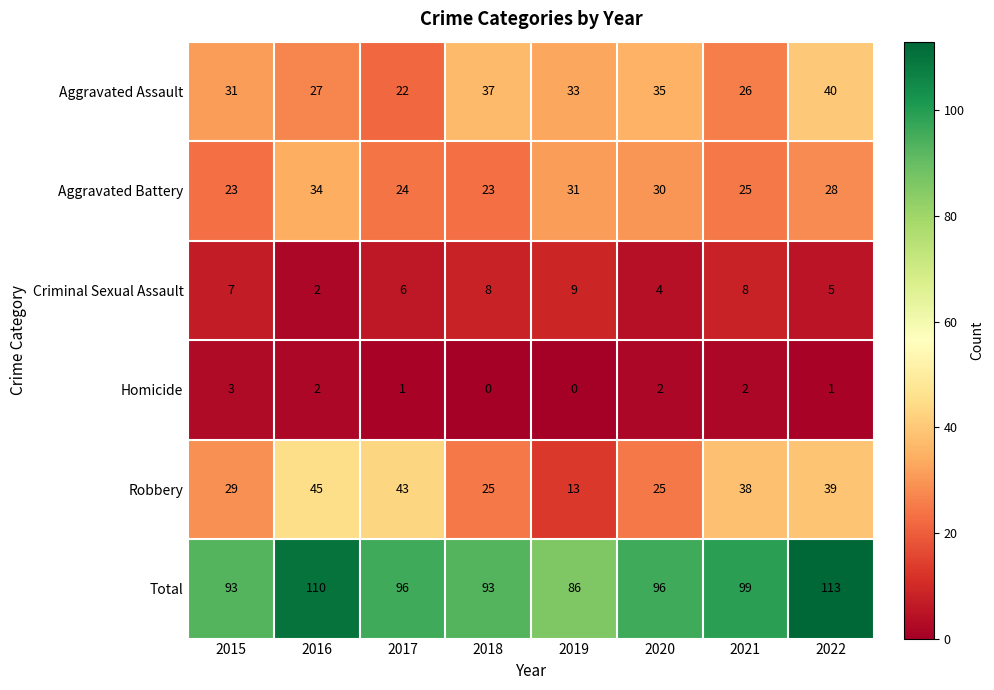

Which series changed the most between 2019 and 2021?

Robbery